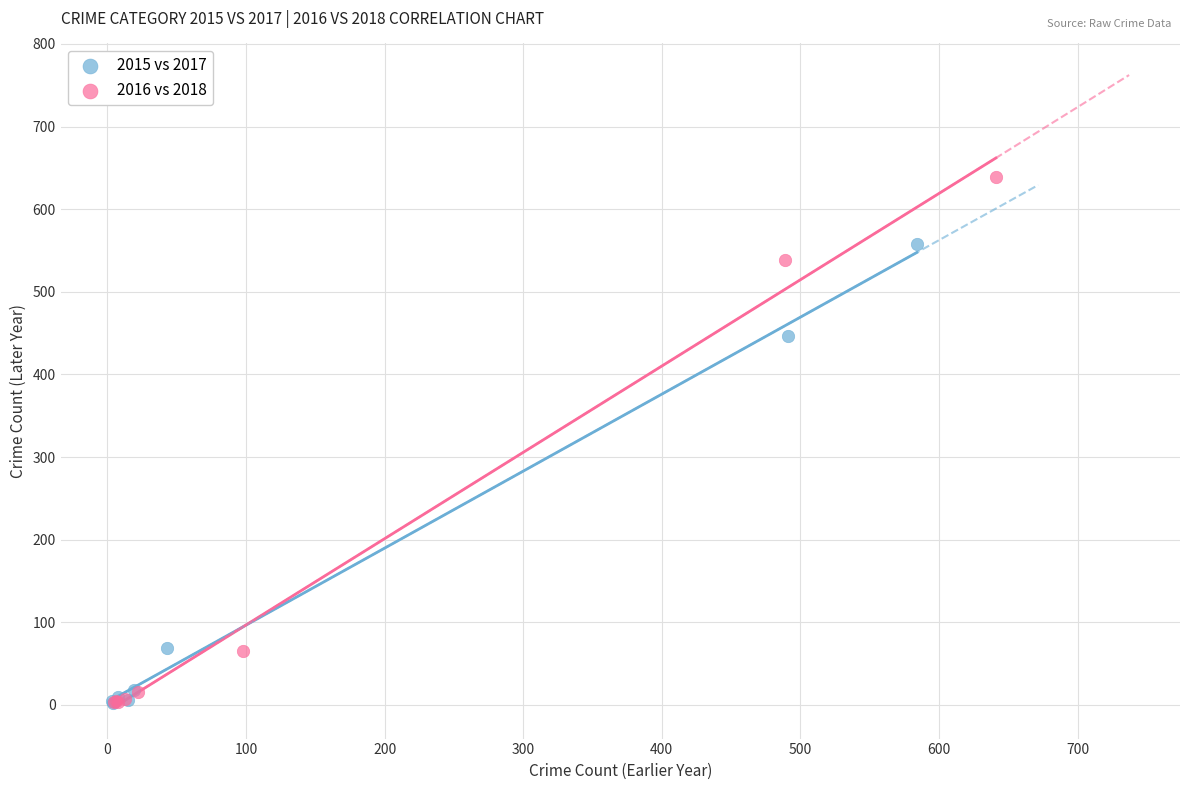

Which series has the largest Y range (max minus min)?

2016 vs 2018